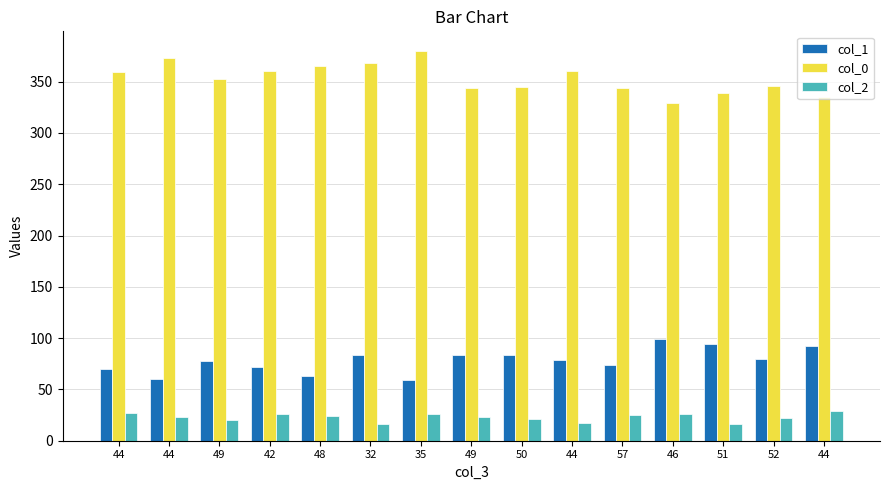

What are all the series names shown in the legend?

col_1, col_0, col_2